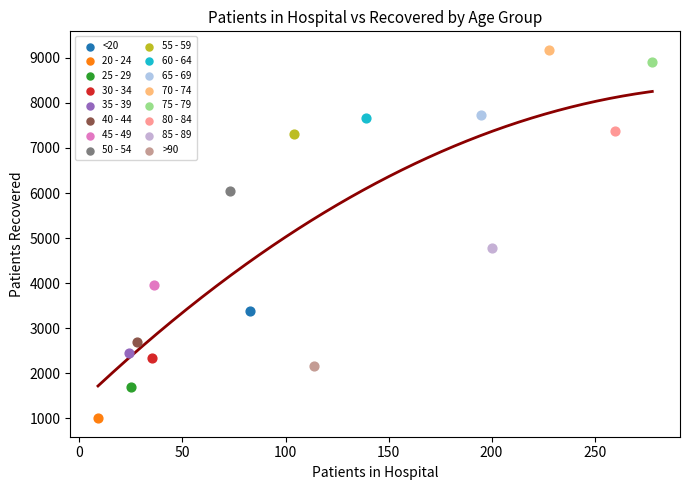

Which series reaches the minimum Y coordinate?

20 - 24